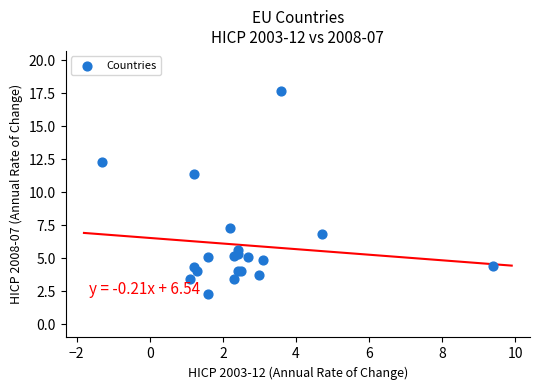

What Y value in the scatter plot is closest to 10?

11.4